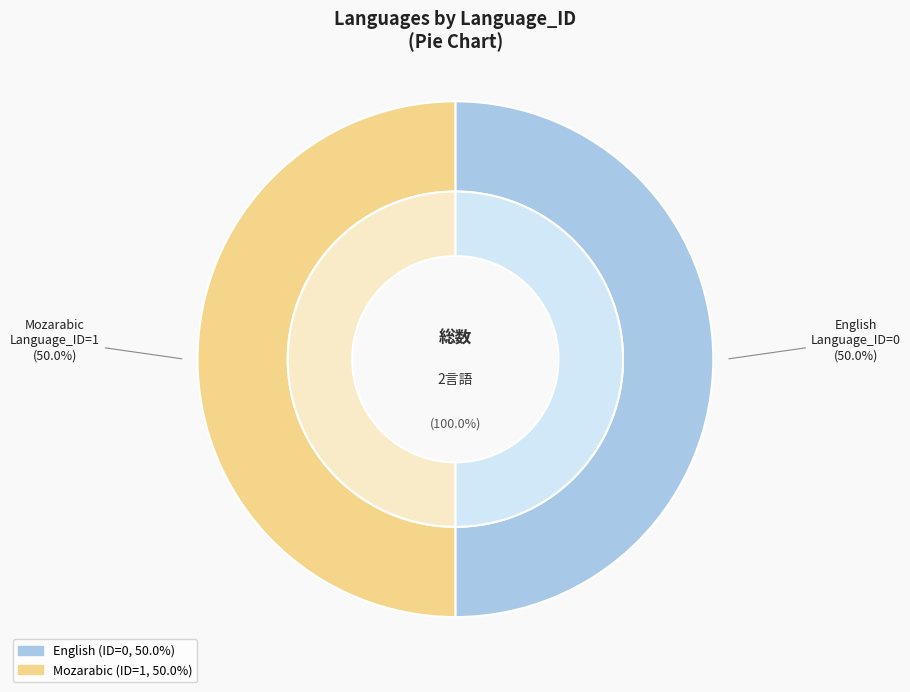

Count the number of slices in the pie.

2